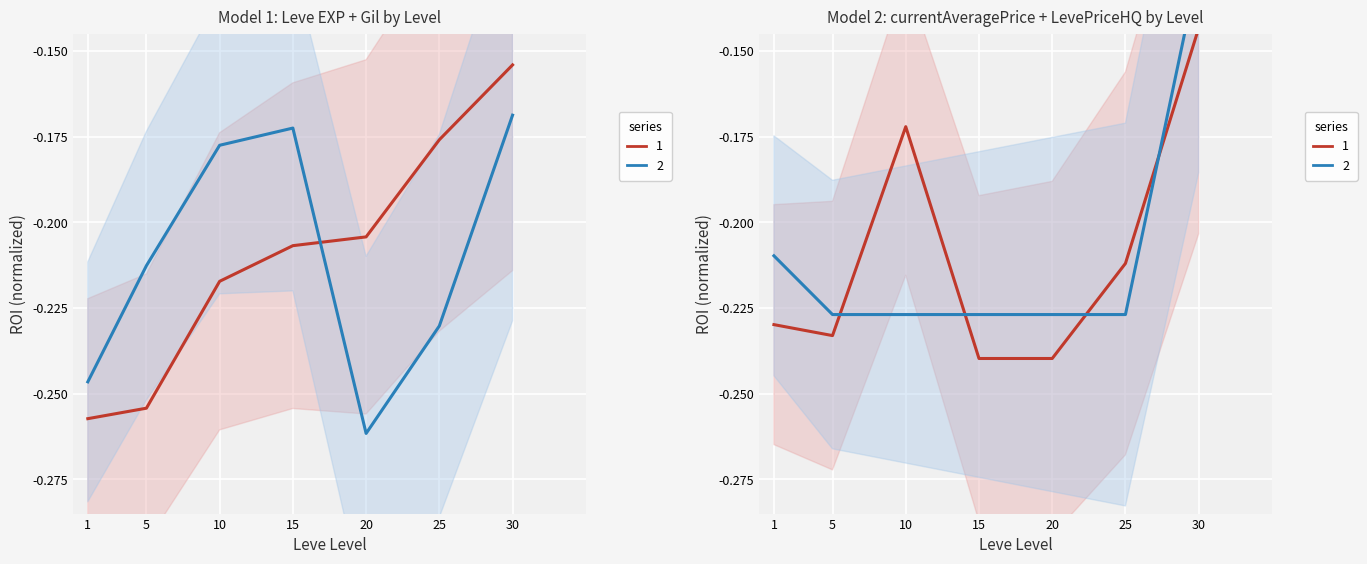

How many times do Leve EXP and Leve Gil cross each other?

1